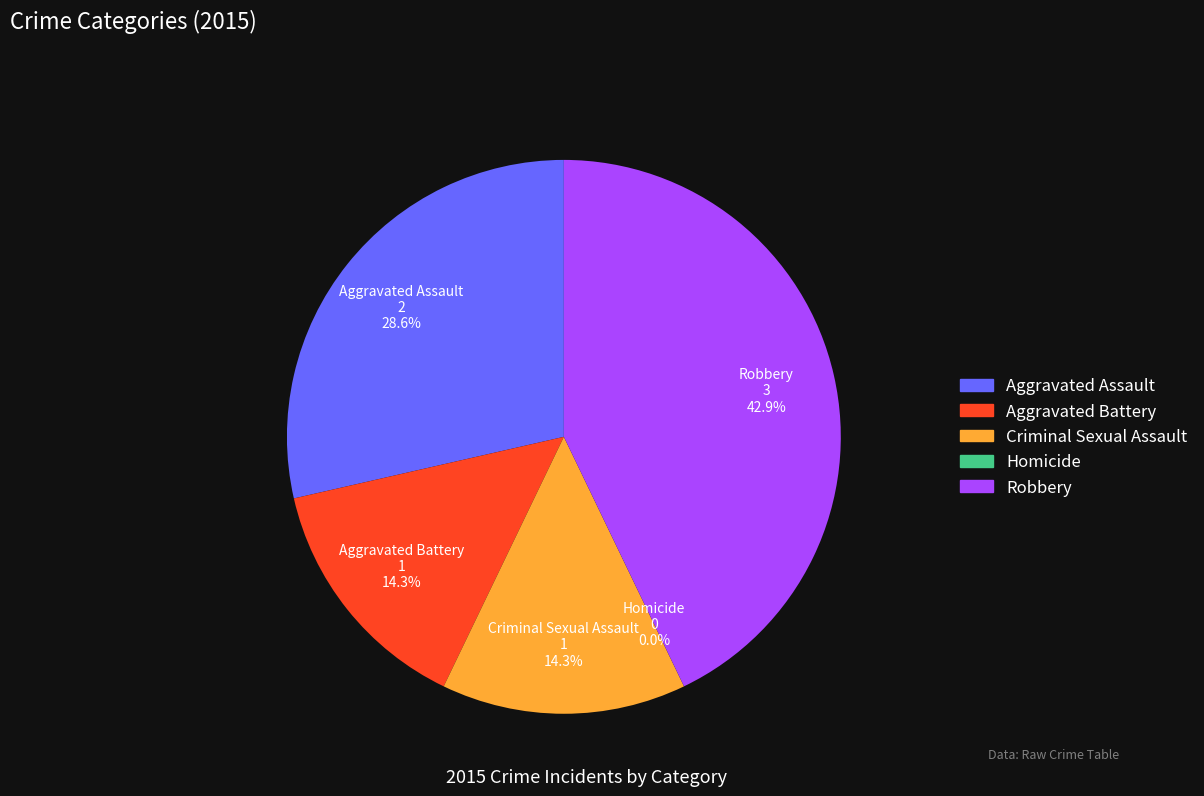

Is it true that Criminal Sexual Assault is 14% of the pie?

True